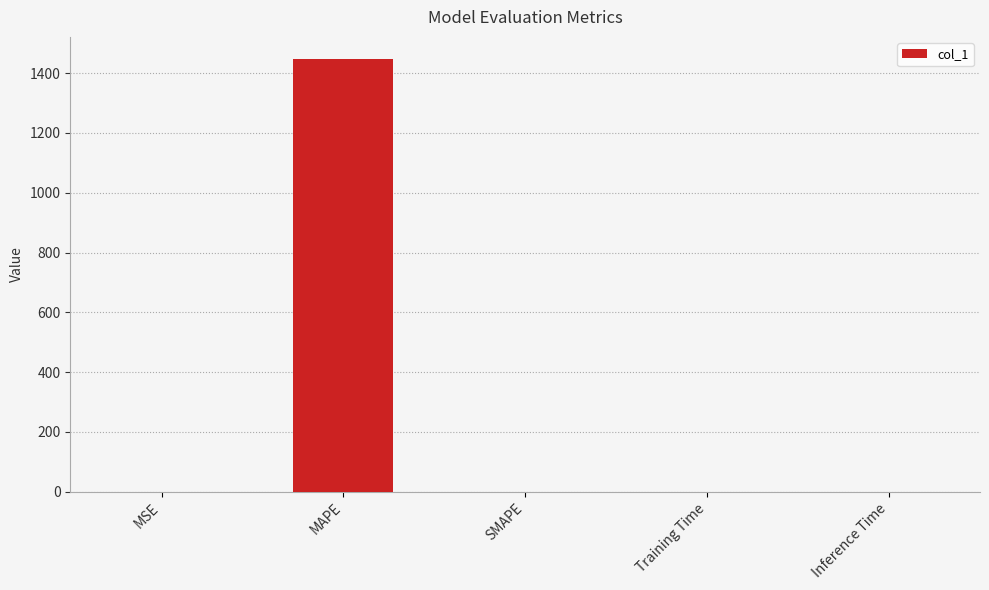

Which label corresponds to the largest value in the chart?

MAPE